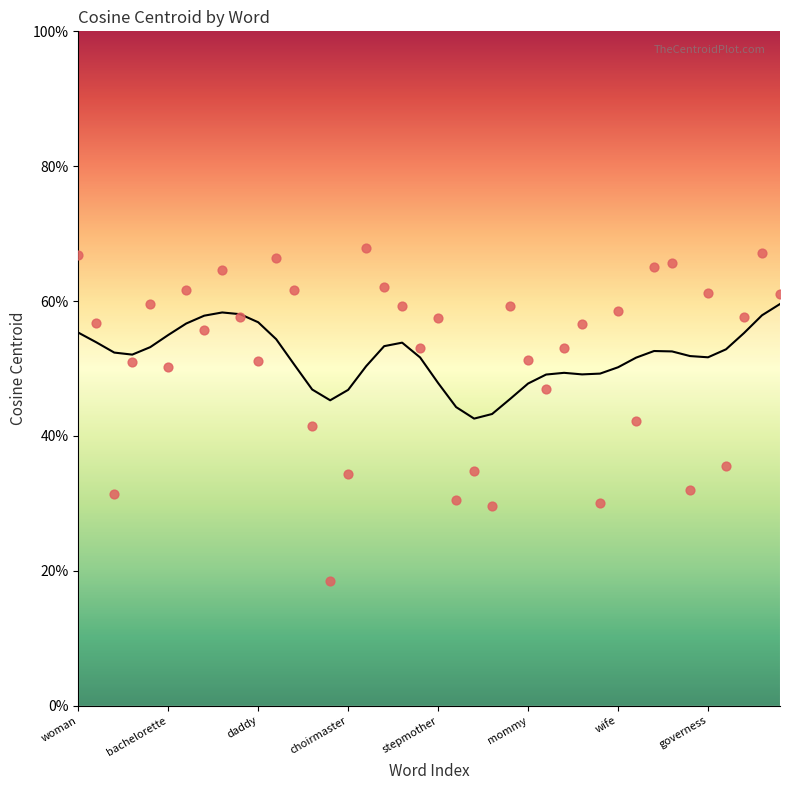

Between hostess and vamp, which is larger?

vamp